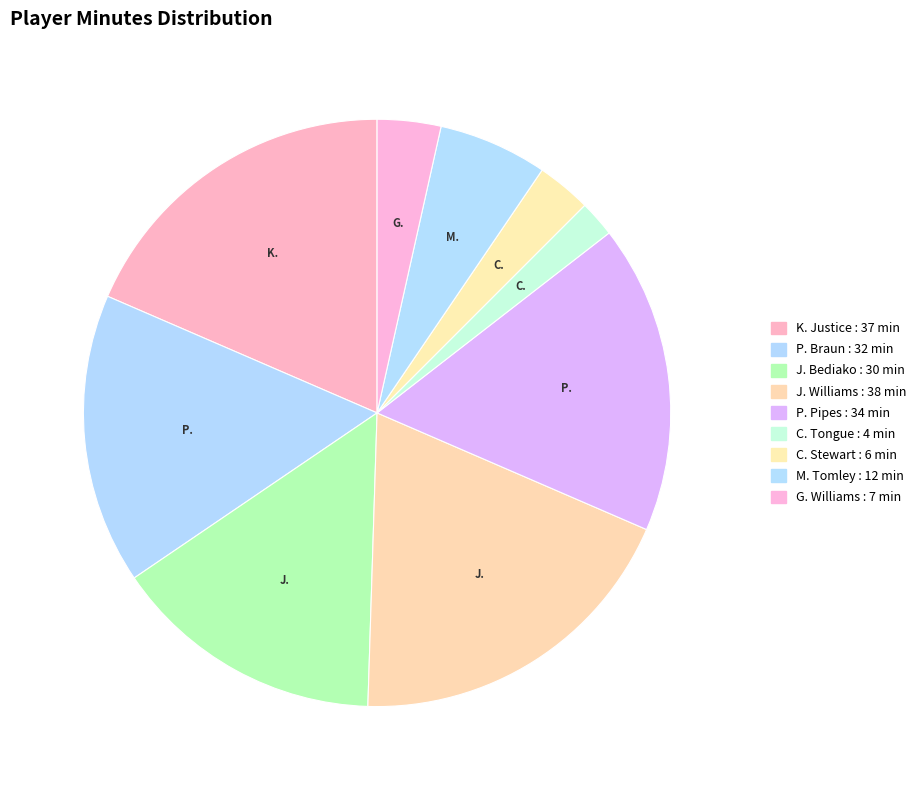

What percentage is NOT represented by J. Williams?

81.0%